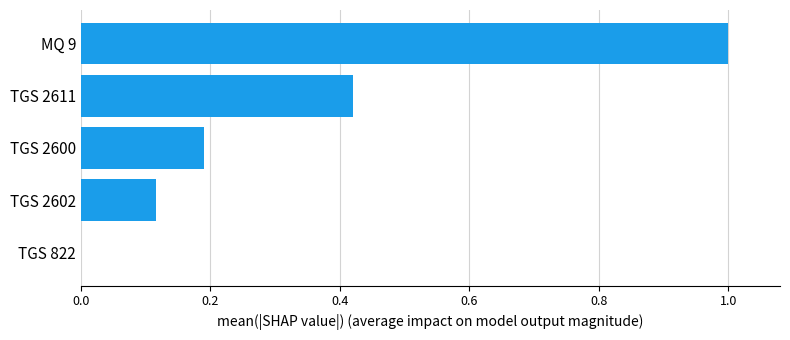

What is the average value?

0.3